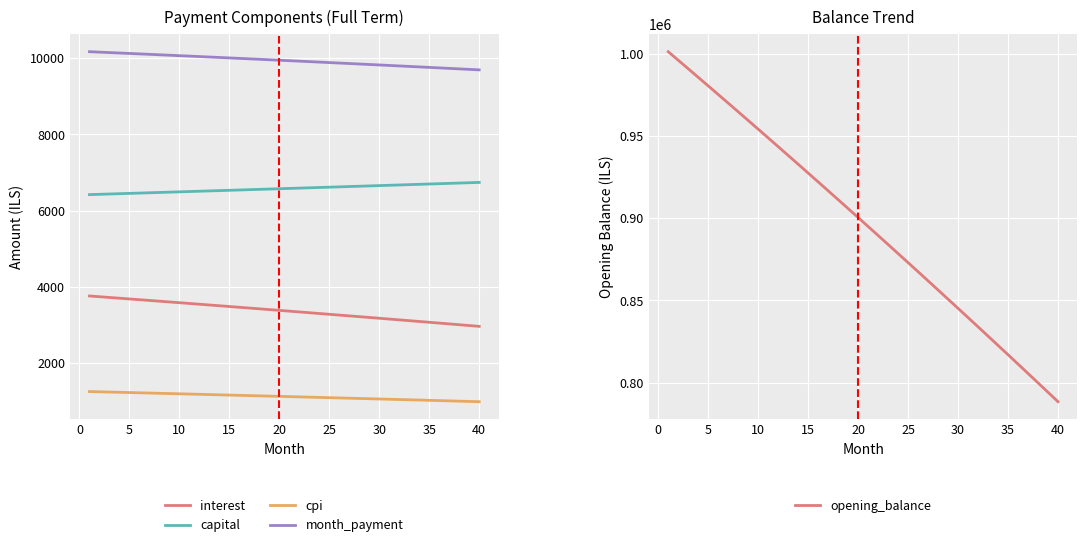

True or false: interest and capital intersect in this chart.

False